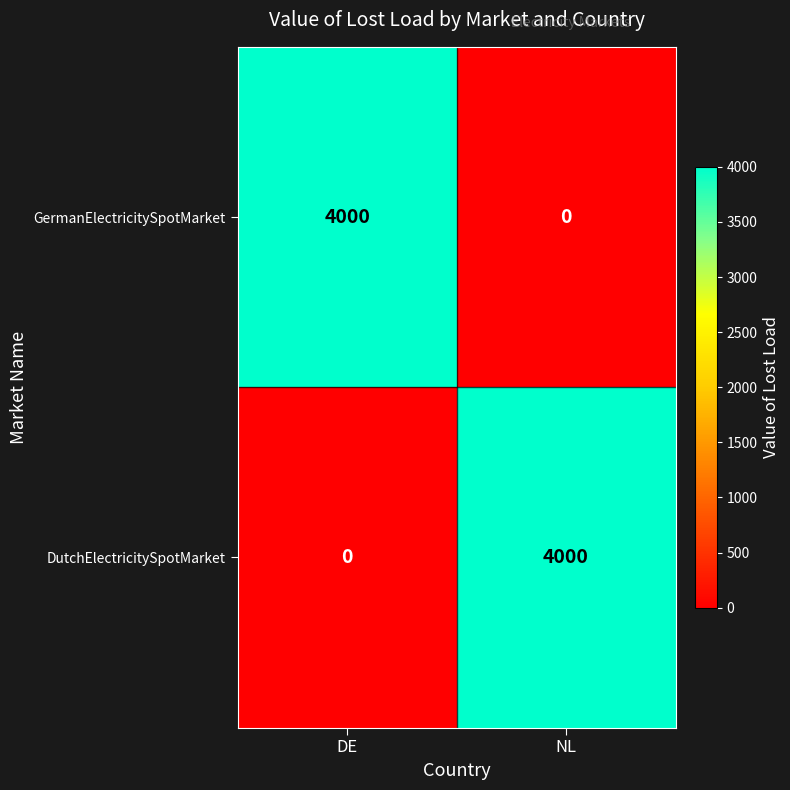

Reading right to left, extract all data points from this chart.

GermanElectricitySpotMarket: 0	4000
DutchElectricitySpotMarket: 4000	0